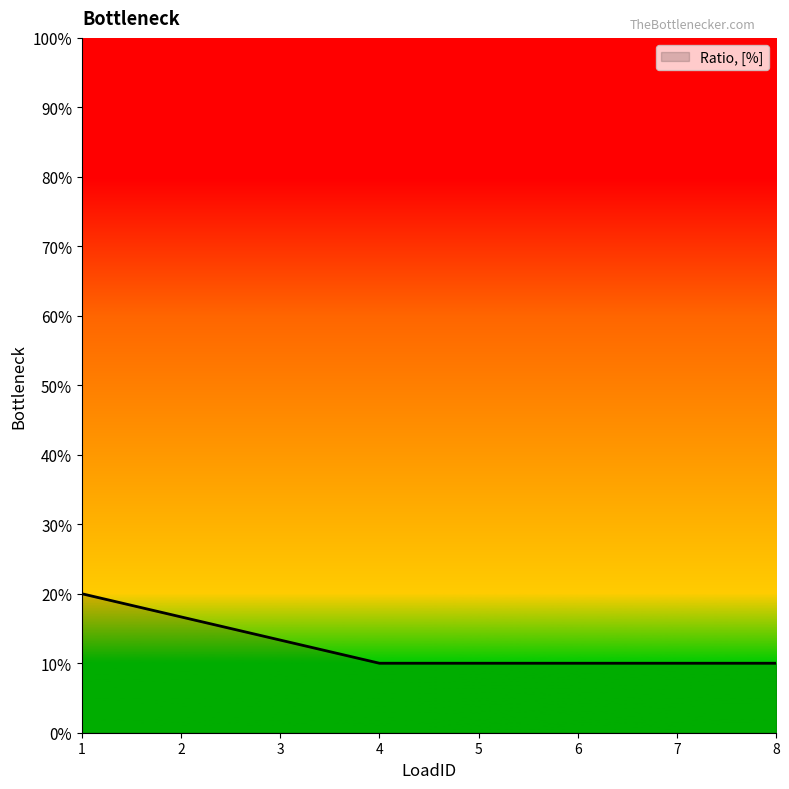

Rank the categories by value from lowest to highest.

4, 5, 6, 7, 8, 3, 2, 1